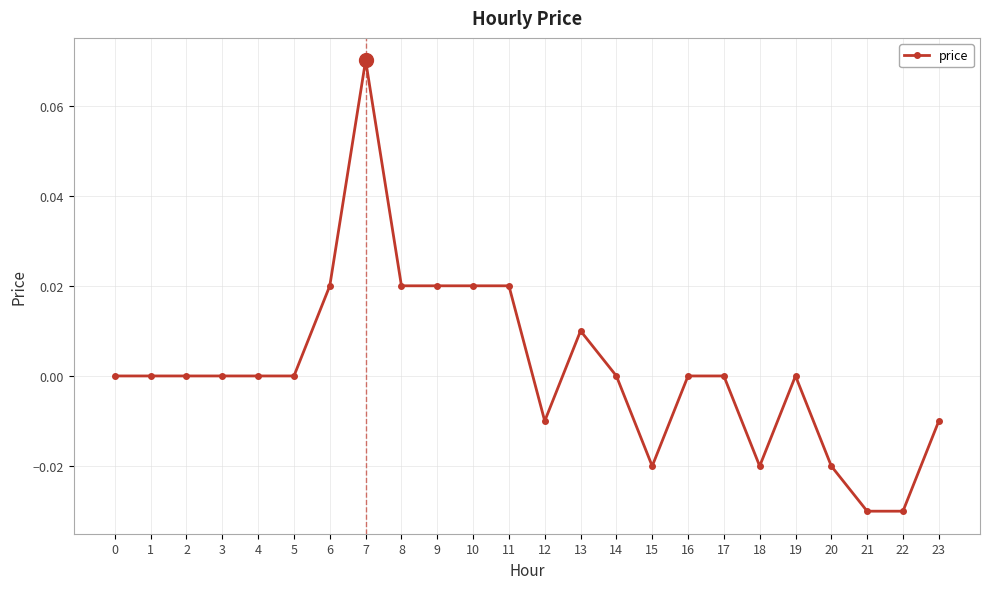

How many lines are shown in the chart?

1